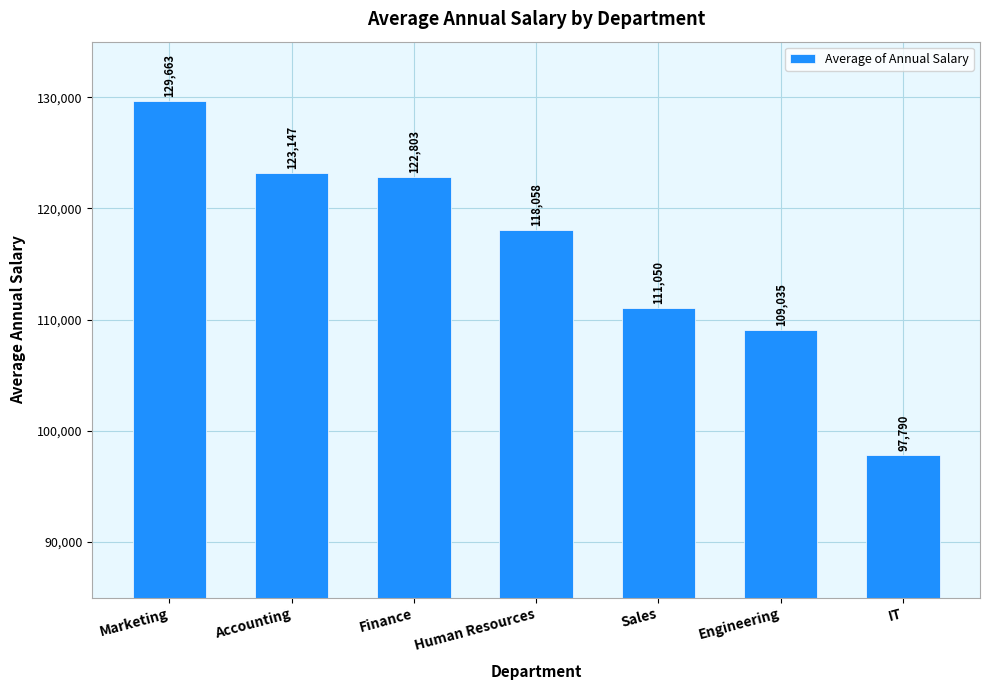

Rank the categories by value from lowest to highest.

IT, Engineering, Sales, Human Resources, Finance, Accounting, Marketing